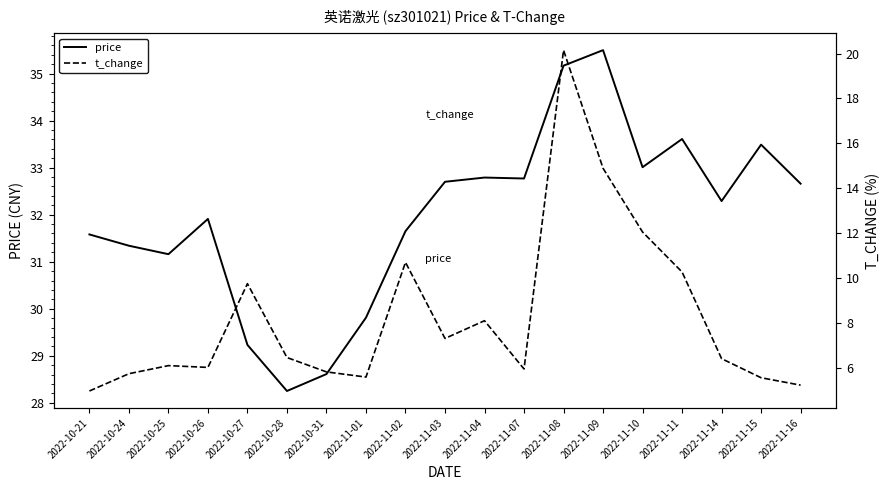

What is the label of the 19th point from the right?

2022-10-21